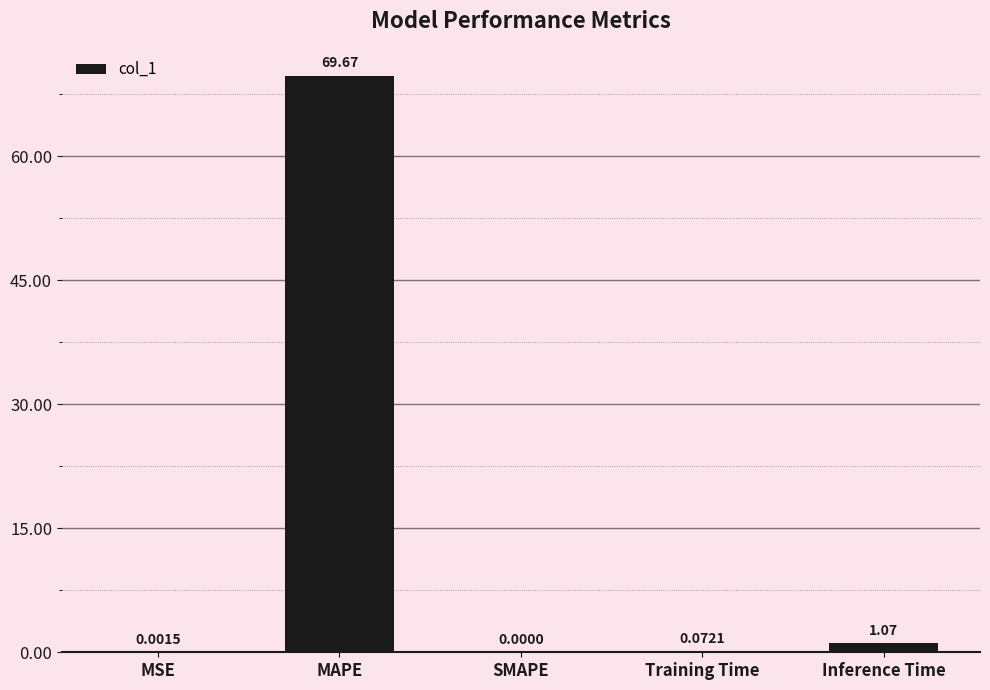

At which label is the value closest to 34?

Inference Time